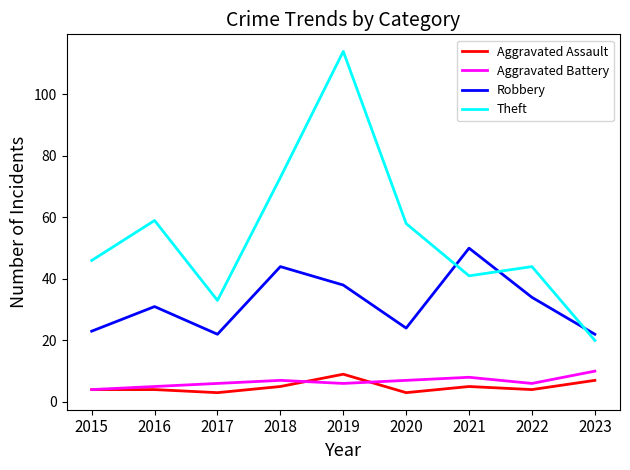

How many lines are shown in the chart?

4